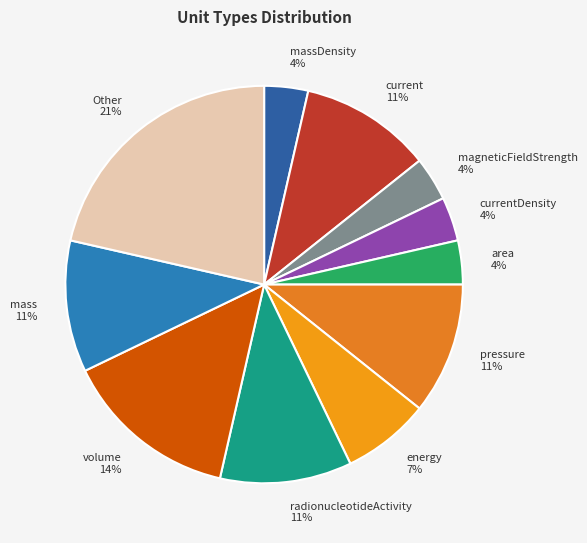

True or false: volume 14% accounts for 14% of the total.

True